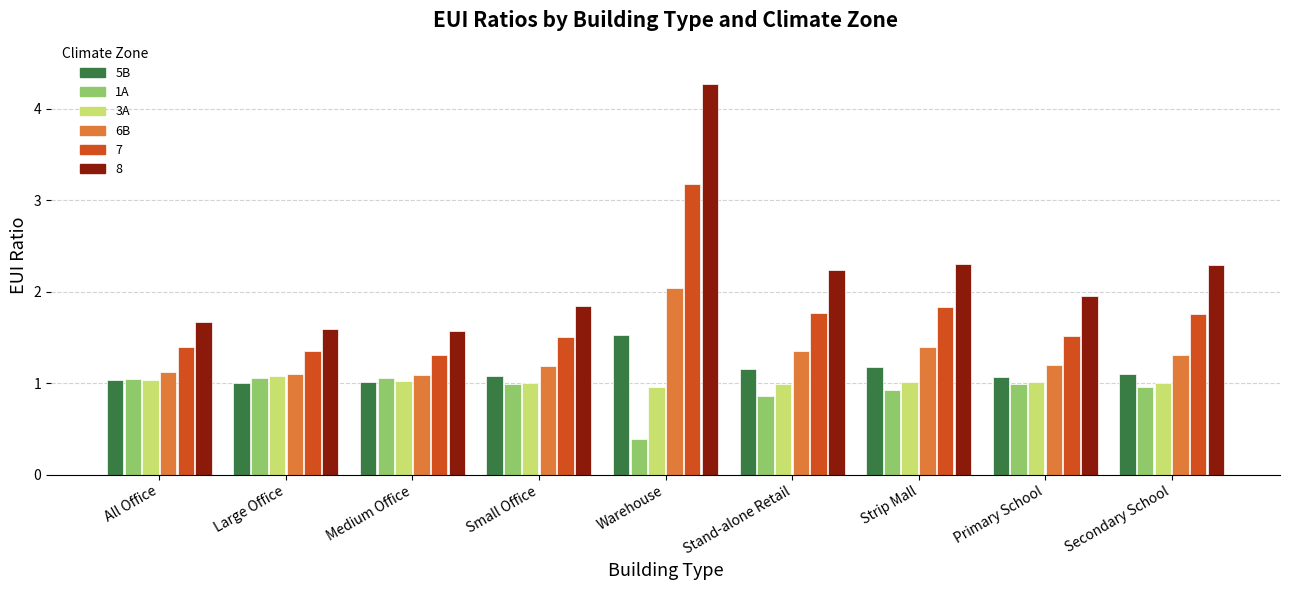

Between Small Office and Secondary School, which series saw the biggest shift?

8